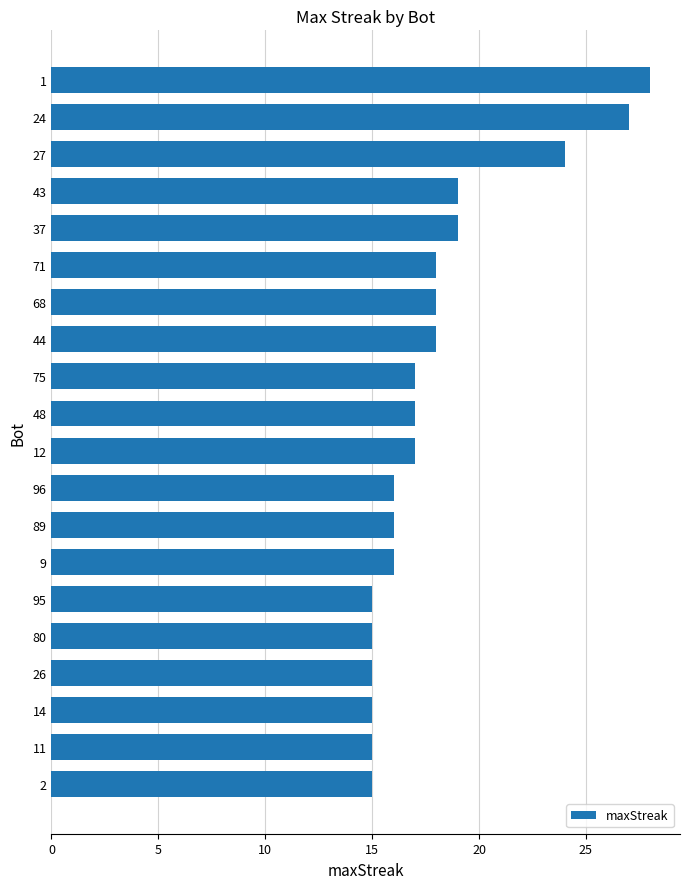

How many distinct data groups are displayed?

1